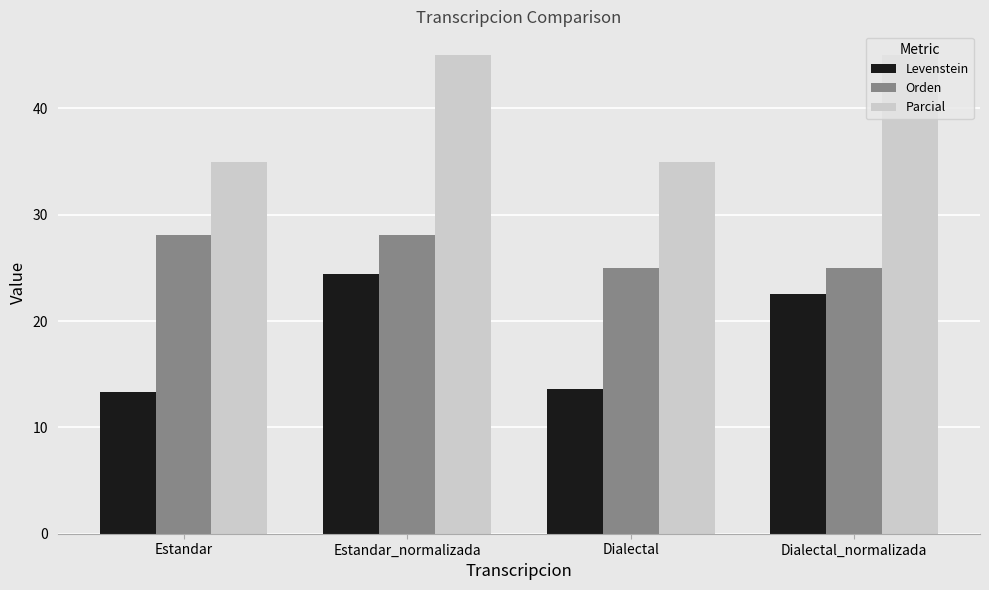

Reading left to right, extract all data points from this chart.

Levenstein: Estandar=13.3	Estandar_normalizada=24.4	Dialectal=13.6	Dialectal_normalizada=22.5
Orden: Estandar=28.1	Estandar_normalizada=28.1	Dialectal=25.0	Dialectal_normalizada=25.0
Parcial: Estandar=35.0	Estandar_normalizada=45.0	Dialectal=35.0	Dialectal_normalizada=45.0